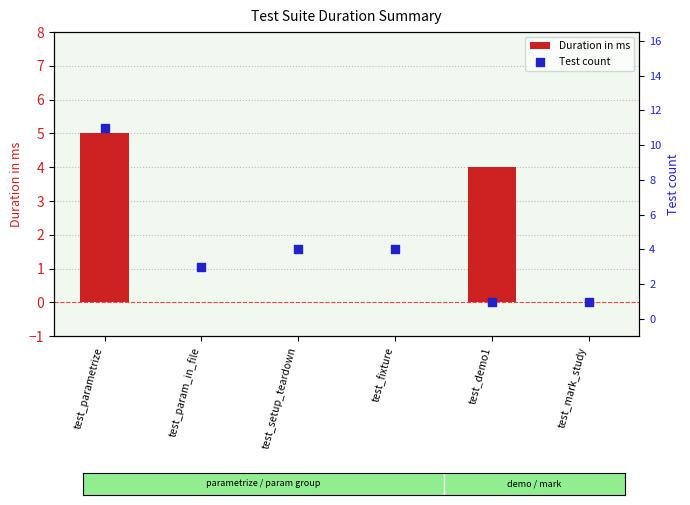

At which category is the sum across all series the highest?

test_parametrize